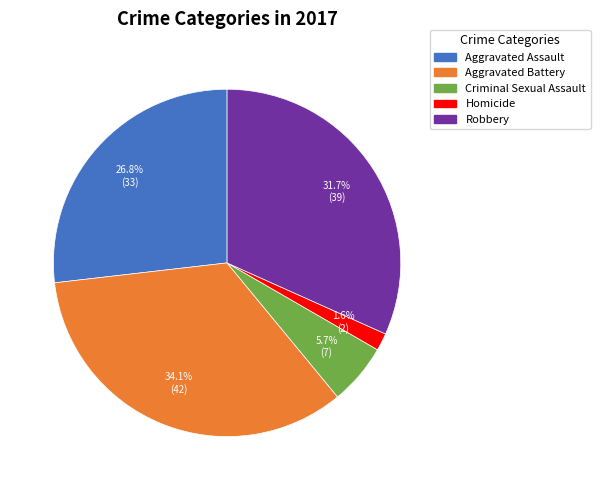

To the nearest percent, what is the combined percentage of Robbery and Homicide?

33%